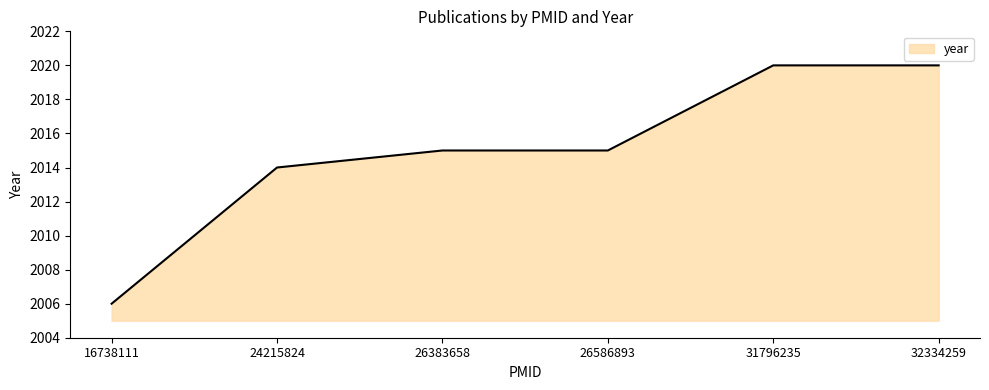

Reading left to right, extract all data points from this chart.

16738111=2006	24215824=2014	26383658=2015	26586893=2015	31796235=2020	32334259=2020